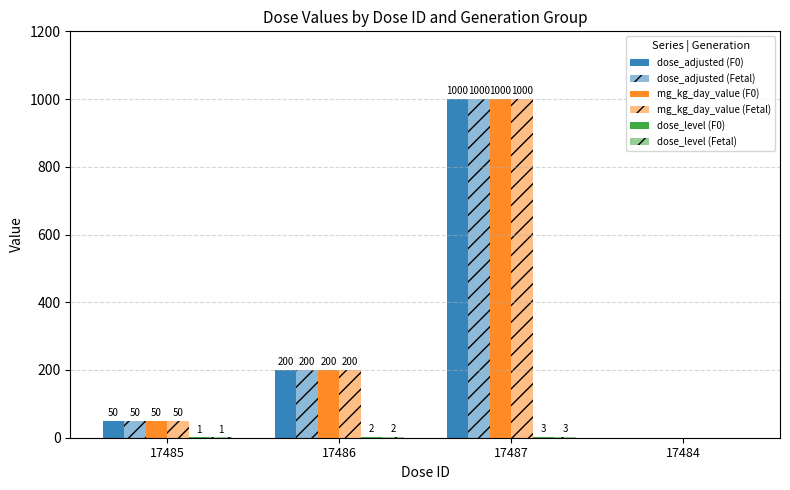

Are the bars grouped side by side (vs. stacked)?

Yes